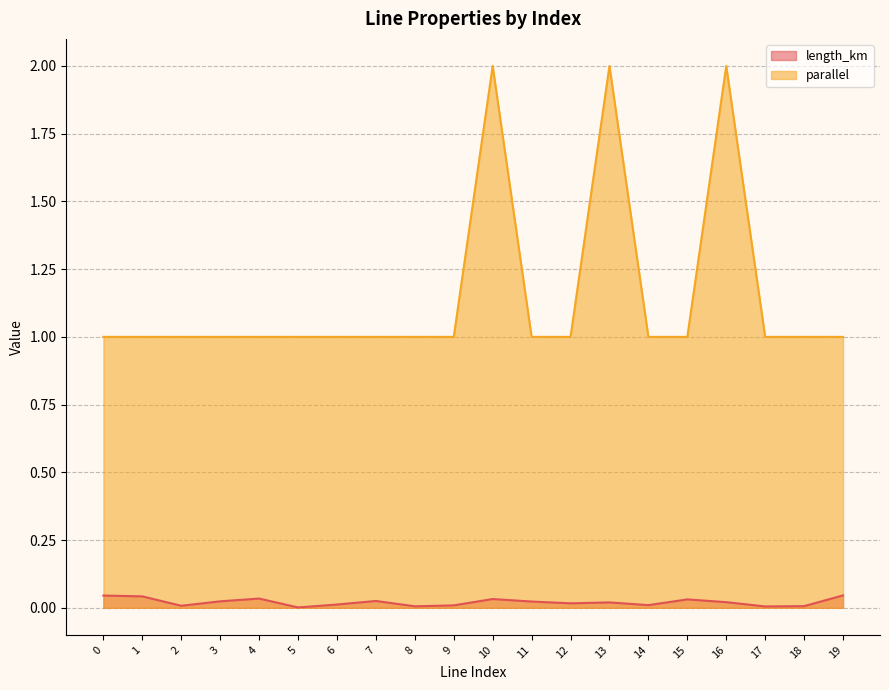

True or false: length_km and parallel cross at least once.

False